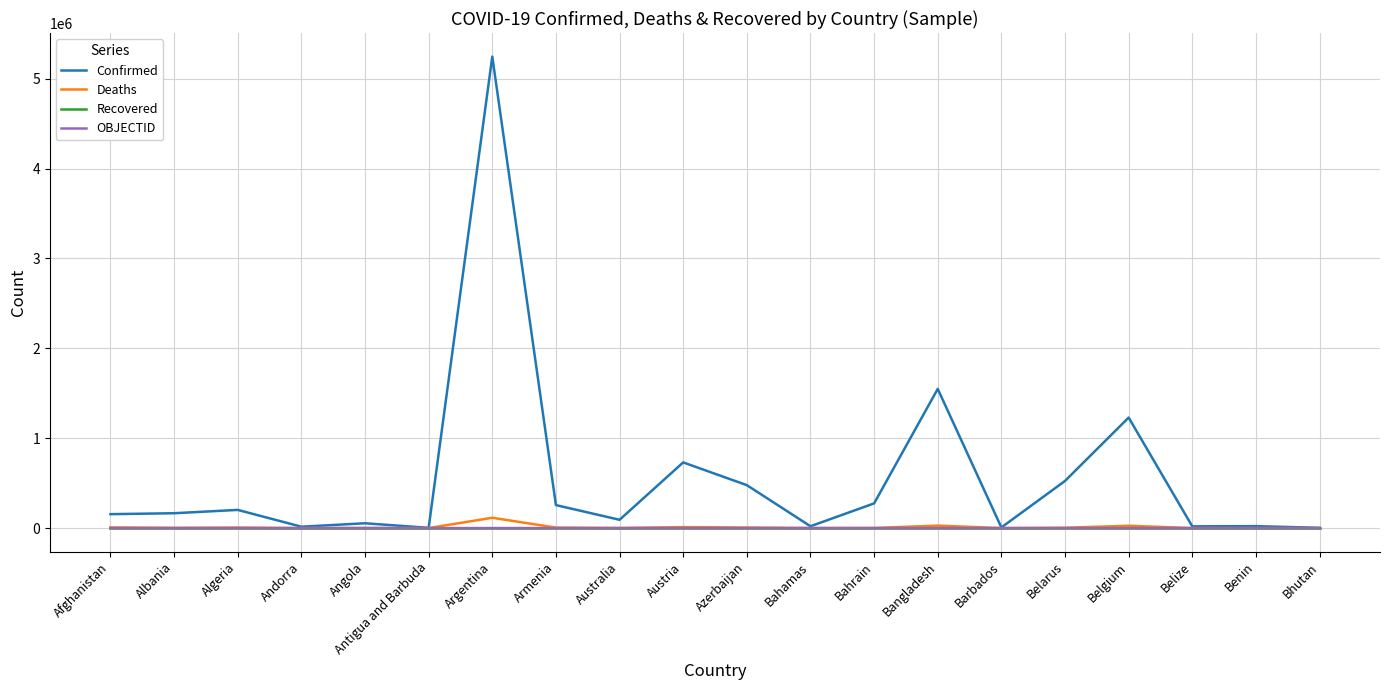

At how many categories does at least one series exceed 4978907?

1